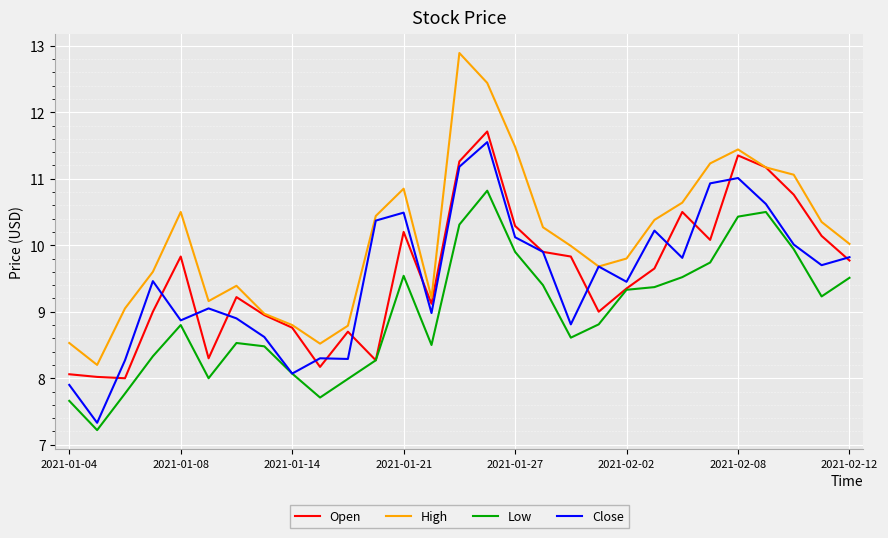

Which series has the largest range (max minus min)?

High